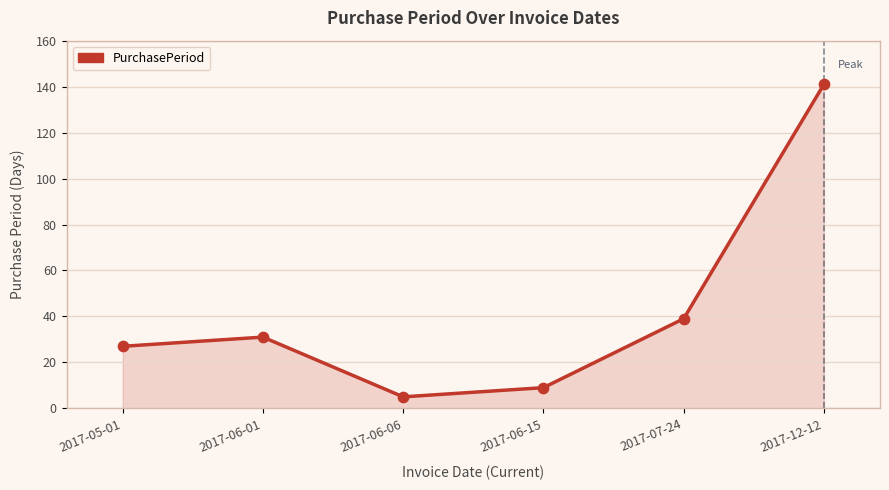

Between 2017-06-15 and 2017-12-12, which is larger?

2017-12-12